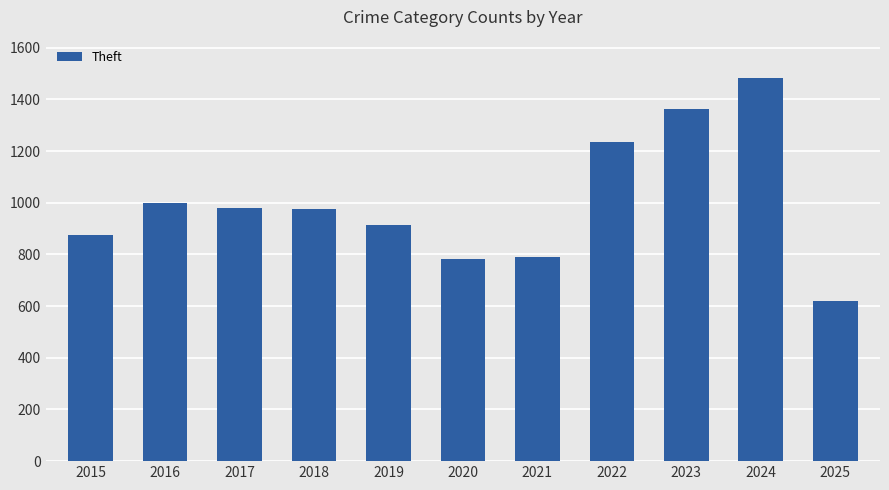

True or false: the data shows 1363 at 2023.

True